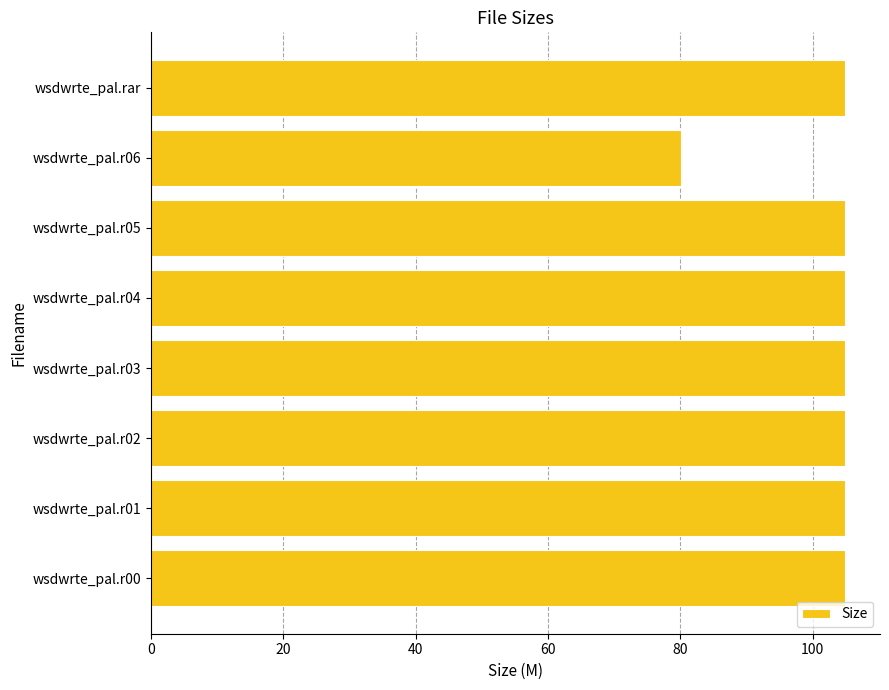

Reading bottom to top, list all the values displayed in this chart.

104.9	104.9	104.9	104.9	104.9	104.9	80.0	104.9